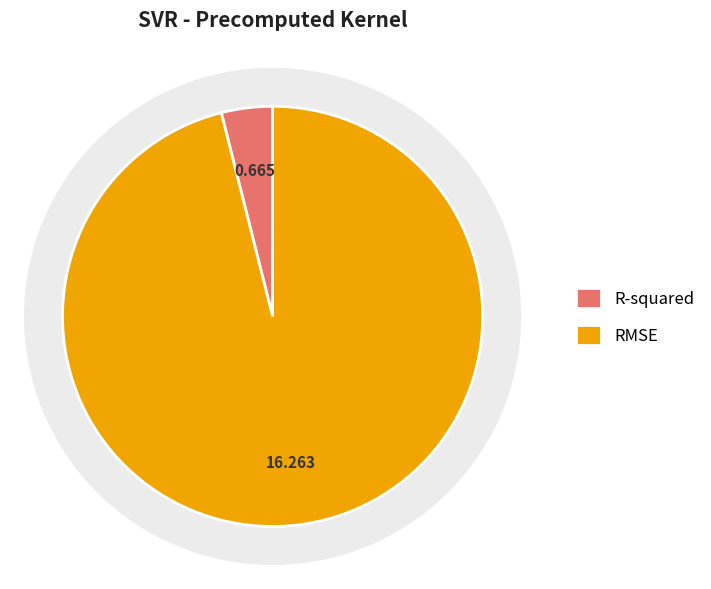

The R-squared slice represents 1% of the pie. True or false?

False